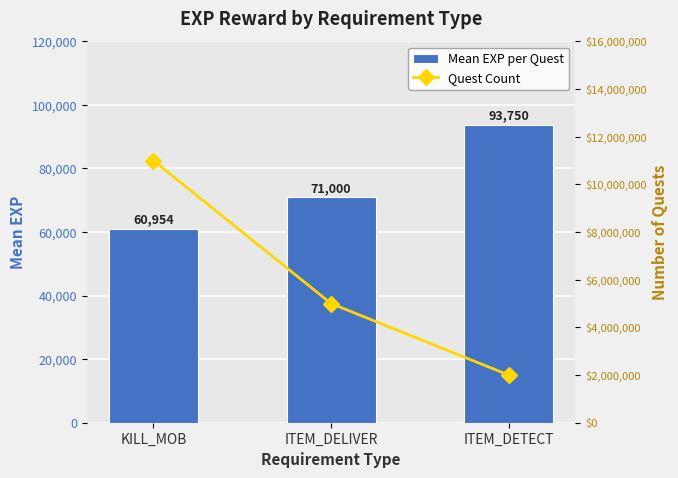

How many Quest Count values are between 2 and 11?

3